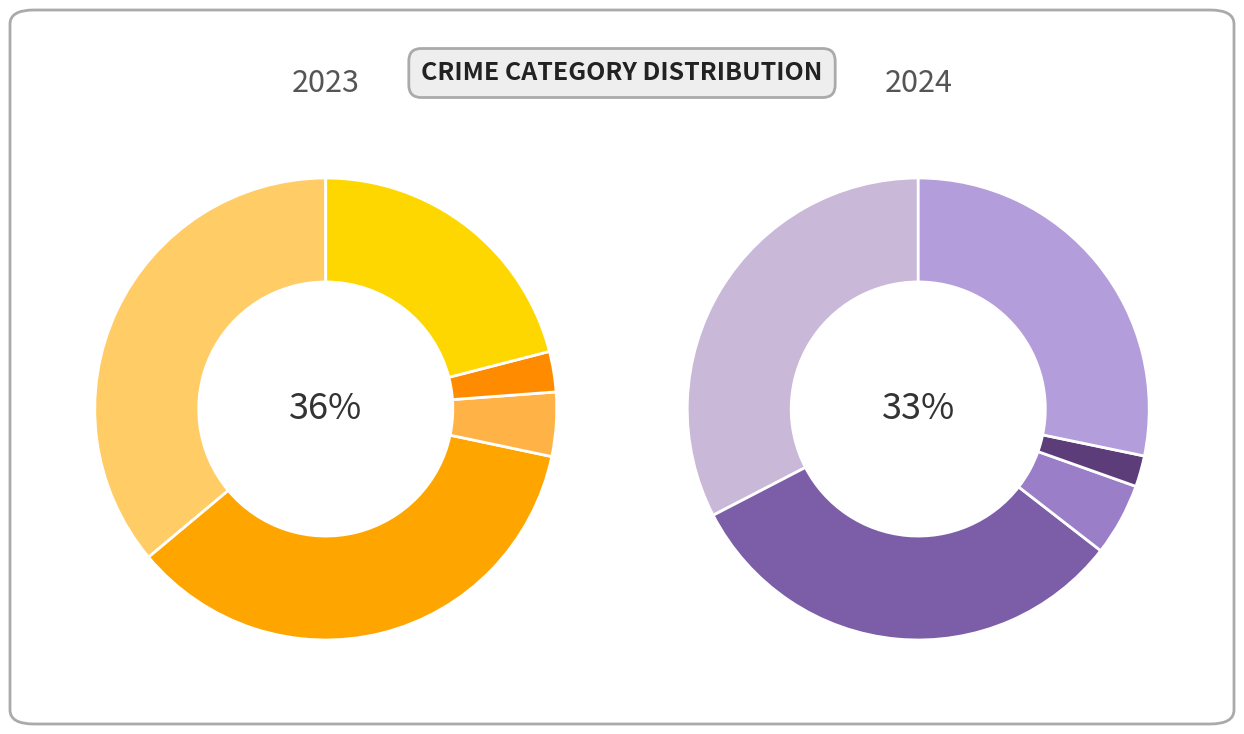

Is there any slice that represents more than half of the pie?

No